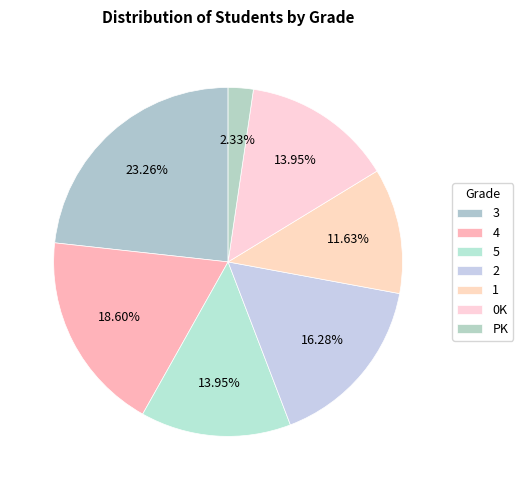

Which slice is the smallest?

PK